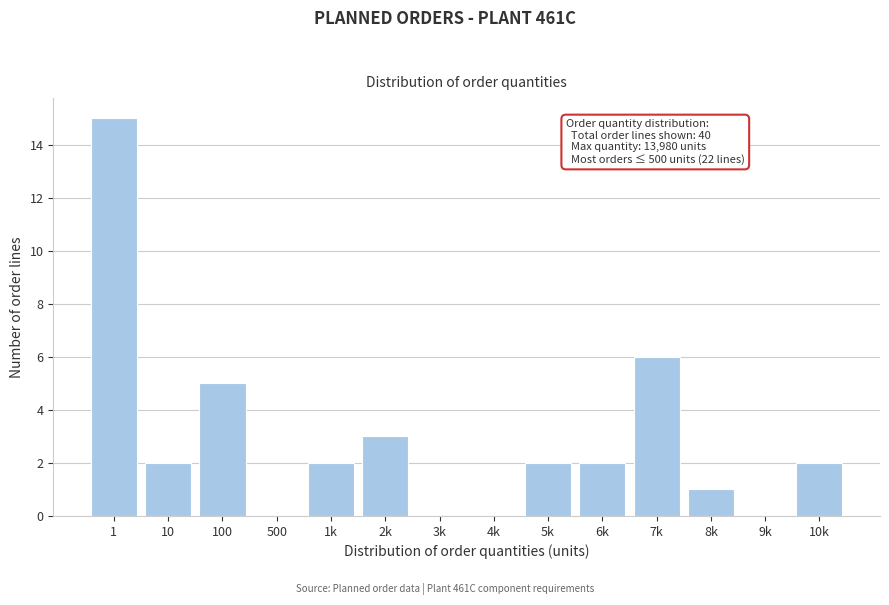

Reading left to right, list all the values displayed in this chart.

1=15	10=2	100=5	500=0	1k=2	2k=3	3k=0	4k=0	5k=2	6k=2	7k=6	8k=1	9k=0	10k=2